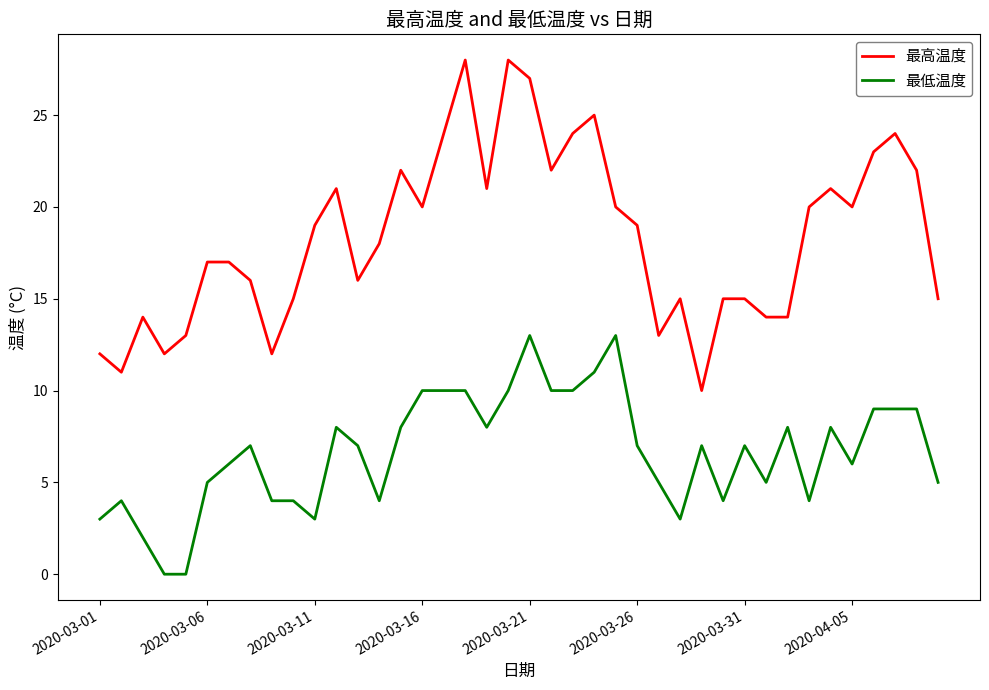

Which series has the largest total across all categories?

最高温度